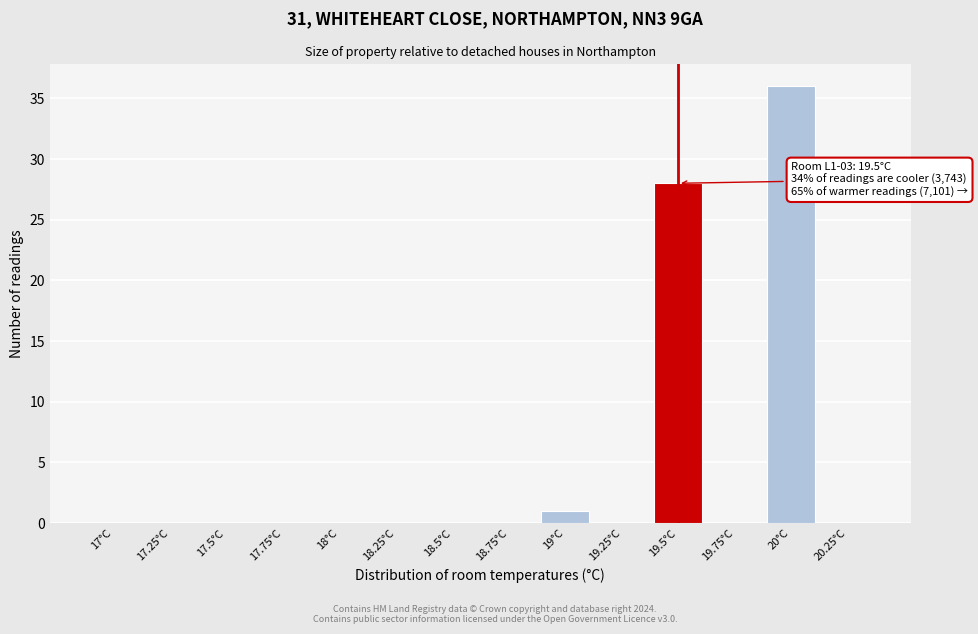

Reading left to right, list all the values displayed in this chart.

17°C=0	17.25°C=0	17.5°C=0	17.75°C=0	18°C=0	18.25°C=0	18.5°C=0	18.75°C=0	19°C=1	19.25°C=0	19.5°C=28	19.75°C=0	20°C=36	20.25°C=0